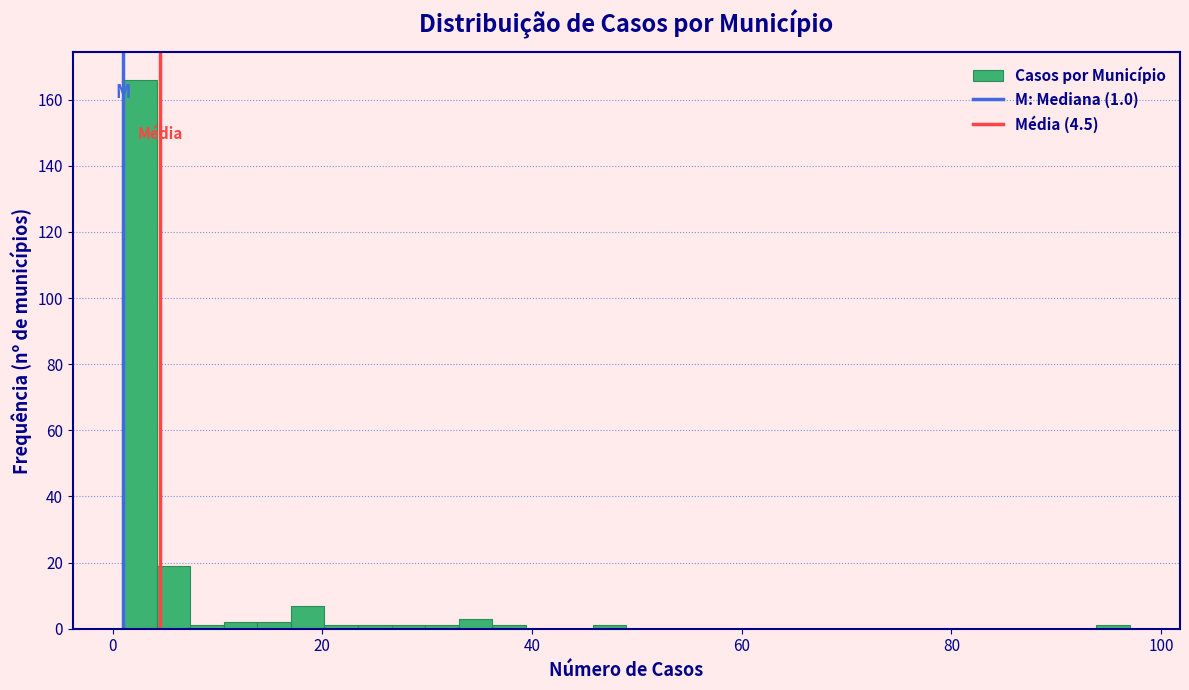

Read against the x-axis, roughly where is the centre of the tallest bar?

2